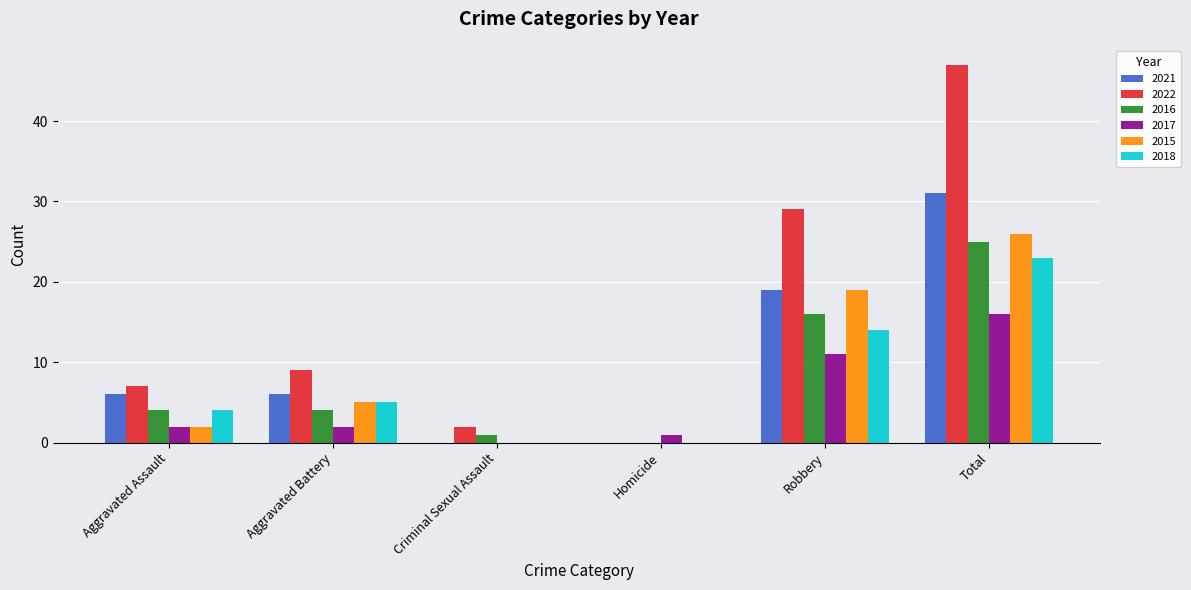

The 2018 series shows 5 at Aggravated Battery. True or false?

True